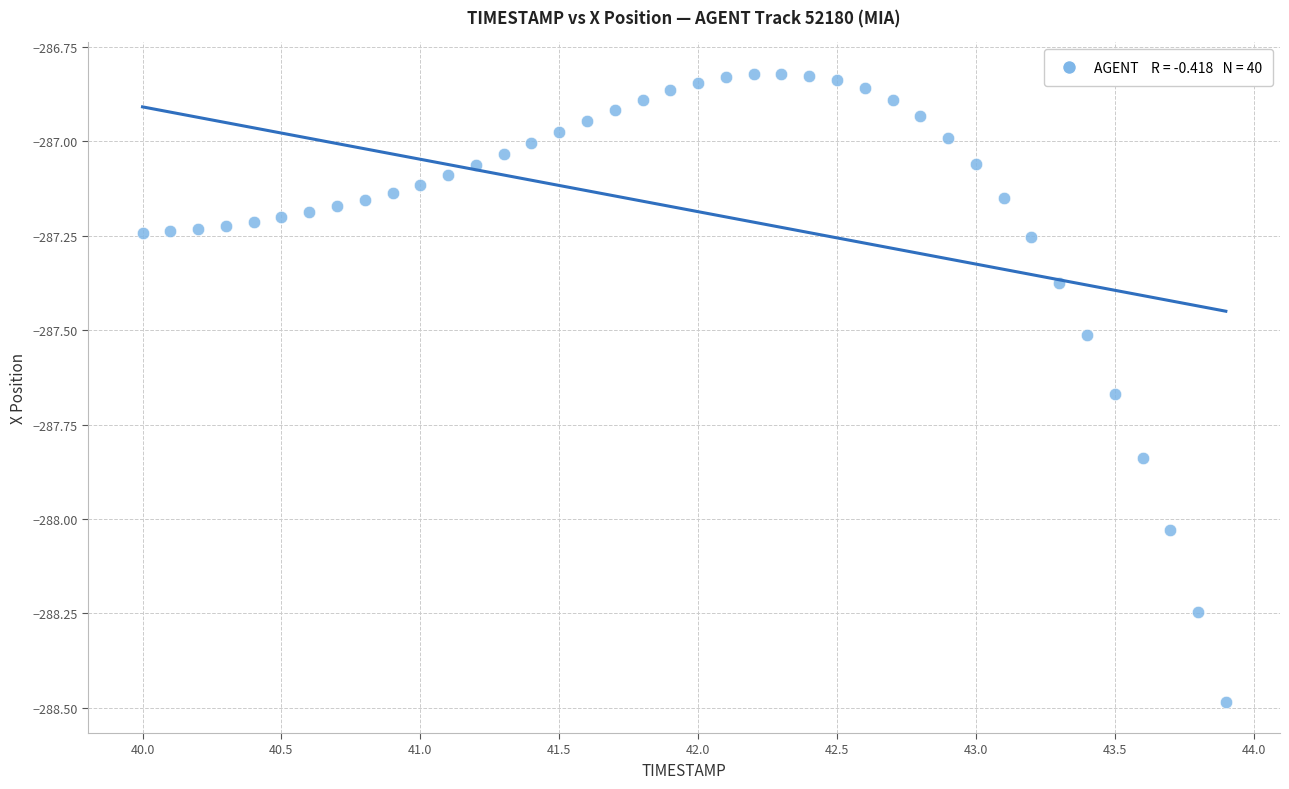

What is the range of Y values (max minus min)?

1.7